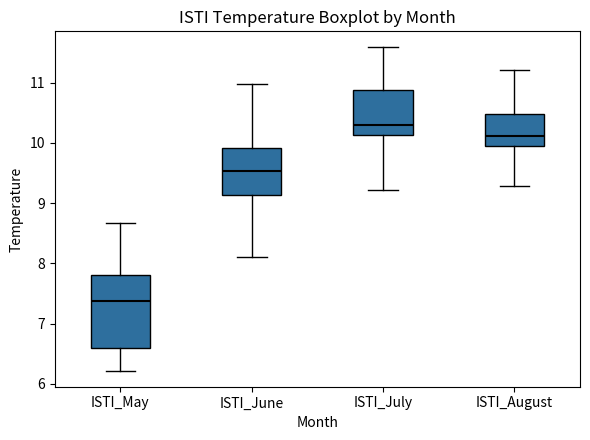

Comparing the boxes themselves (not the whiskers), which one is the tallest?

ISTI_May